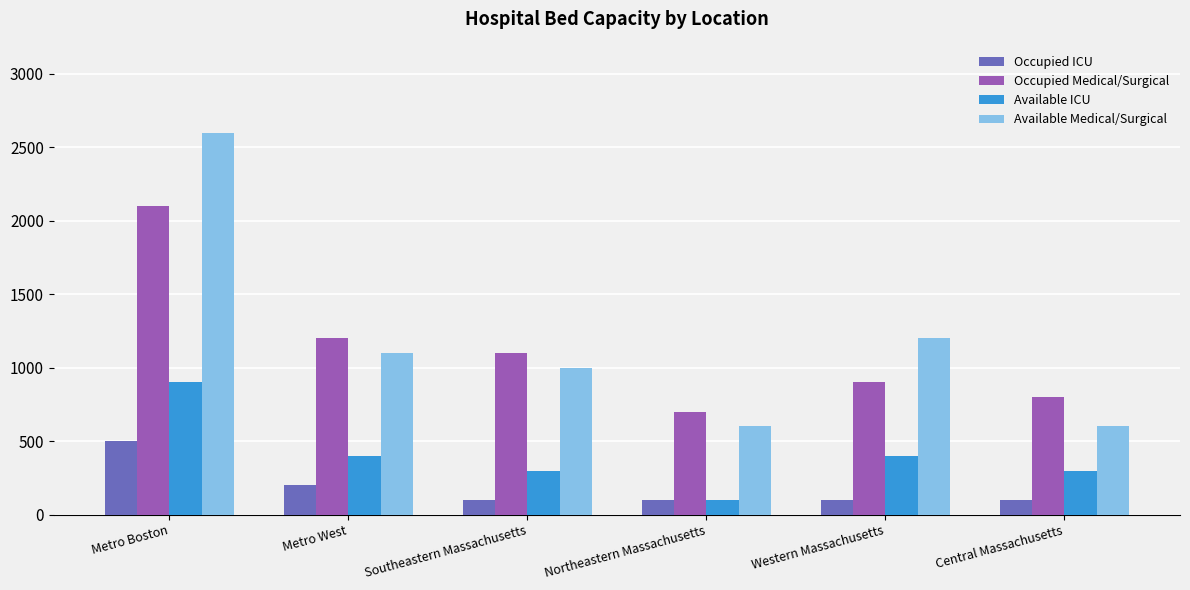

What position from the right is Western Massachusetts?

2